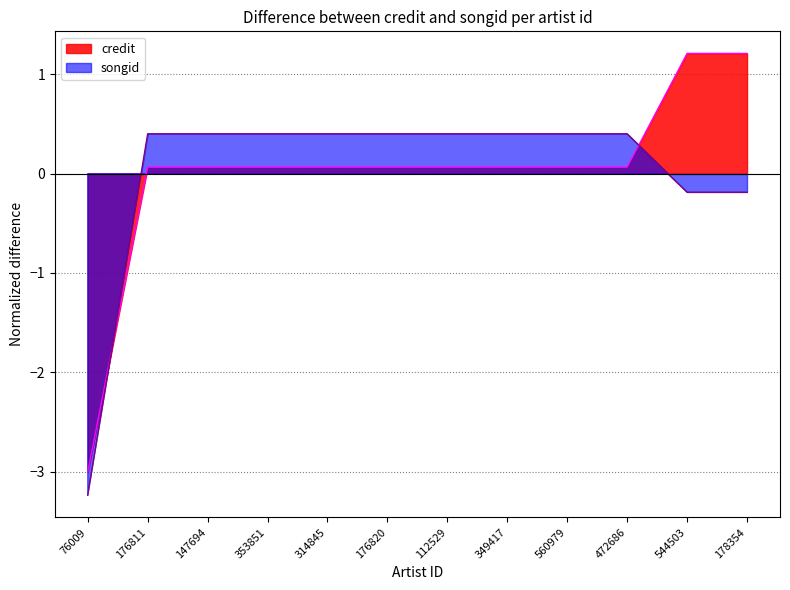

What is the maximum value shown in the chart?

1.2